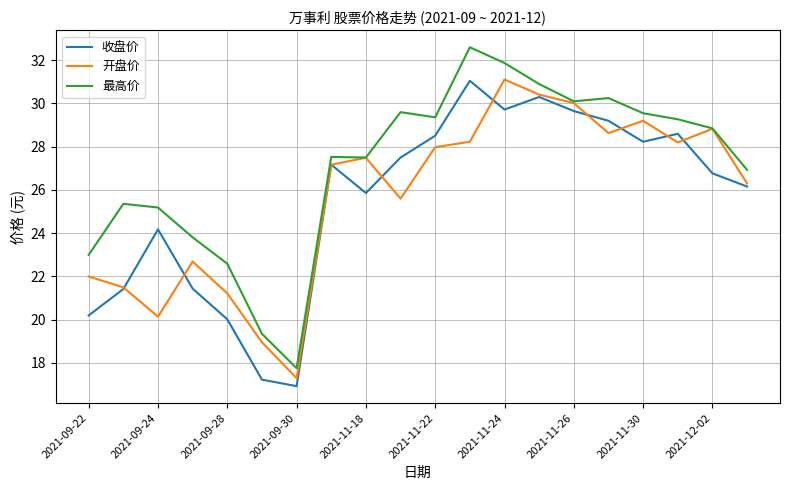

Which series has the largest range (max minus min)?

最高价